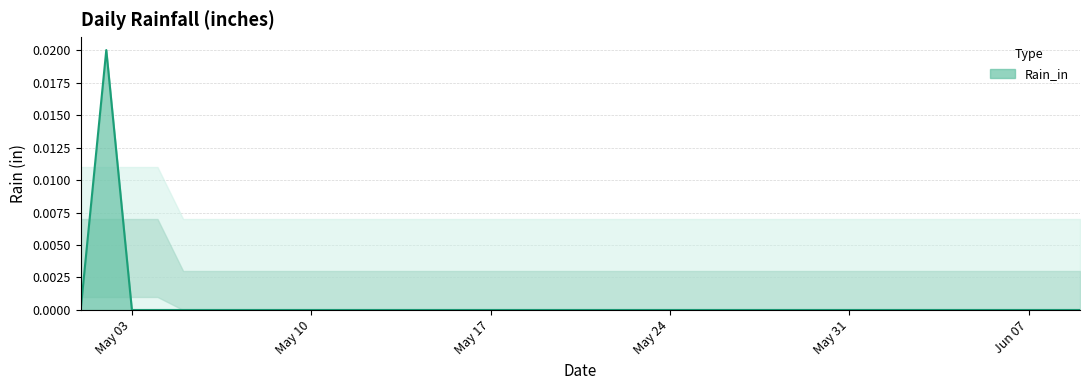

List the labels in order of value, smallest first.

2021-05-01, 2021-05-03, 2021-05-04, 2021-05-05, 2021-05-06, 2021-05-07, 2021-05-08, 2021-05-09, 2021-05-10, 2021-05-11, 2021-05-12, 2021-05-13, 2021-05-14, 2021-05-15, 2021-05-16, 2021-05-17, 2021-05-18, 2021-05-19, 2021-05-20, 2021-05-21, 2021-05-22, 2021-05-23, 2021-05-24, 2021-05-25, 2021-05-26, 2021-05-27, 2021-05-28, 2021-05-29, 2021-05-30, 2021-05-31, 2021-06-01, 2021-06-02, 2021-06-03, 2021-06-04, 2021-06-05, 2021-06-06, 2021-06-07, 2021-06-08, 2021-06-09, 2021-05-02